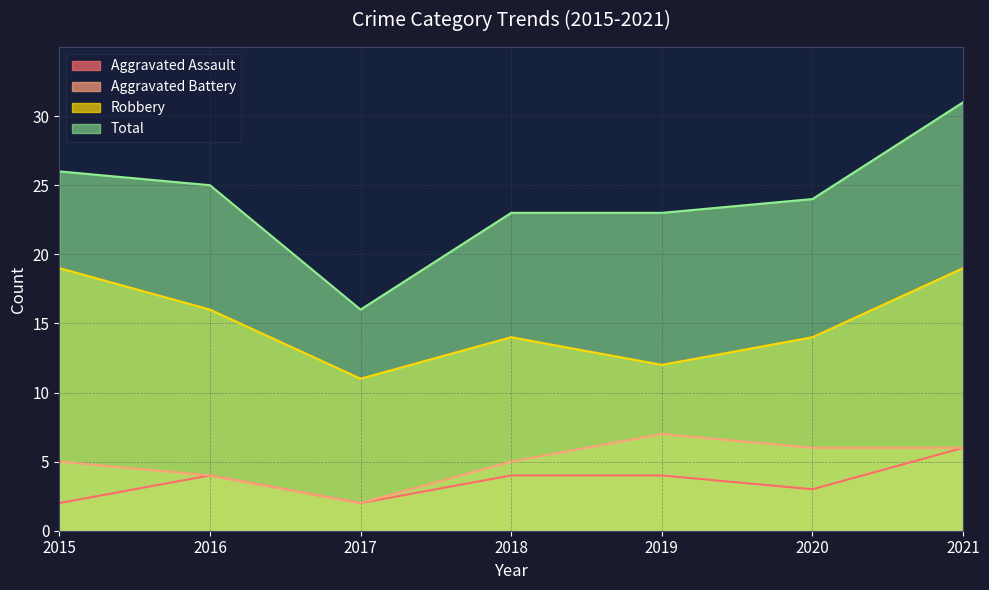

How many values in the Robbery series exceed 14?

3